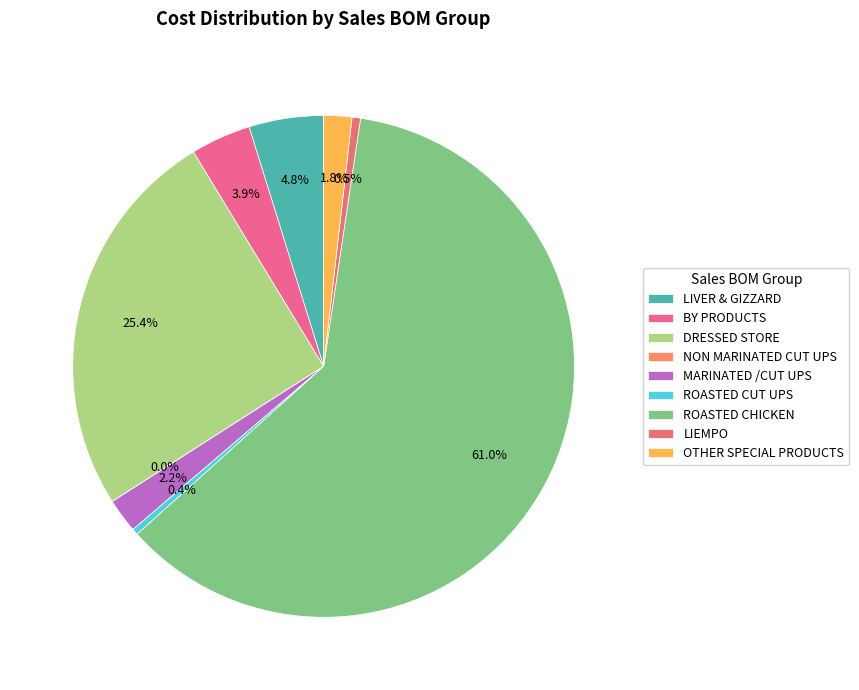

Which slice is the largest?

ROASTED CHICKEN